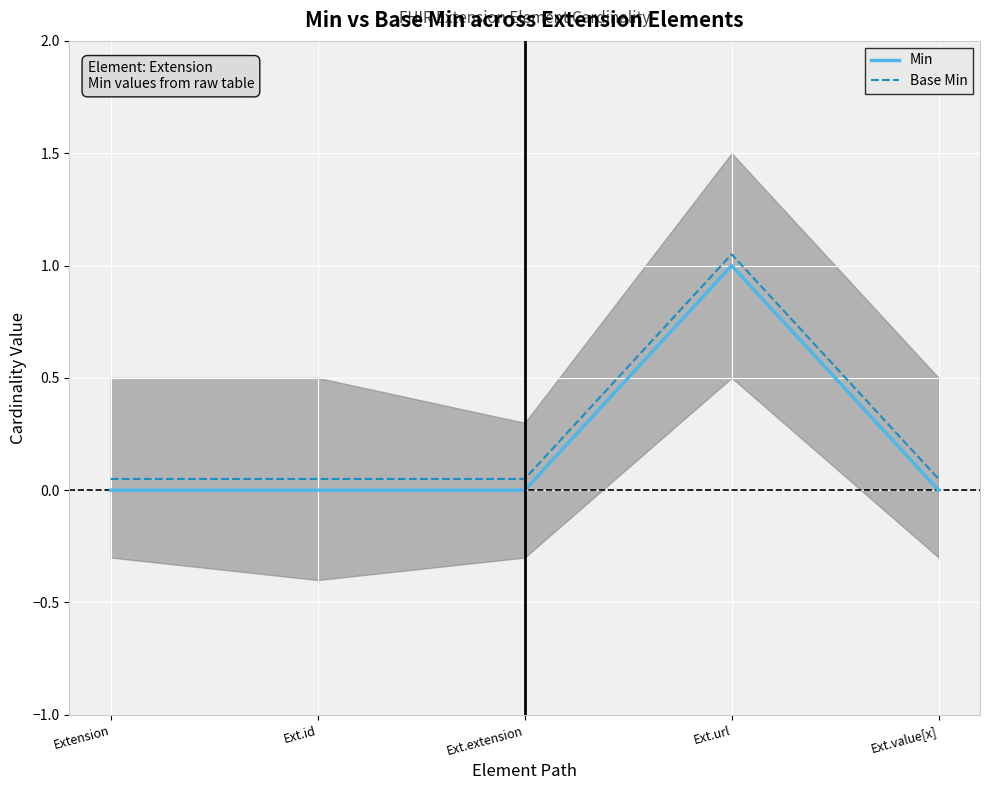

Rank the series by their maximum value, from highest to lowest.

Base Min, Min